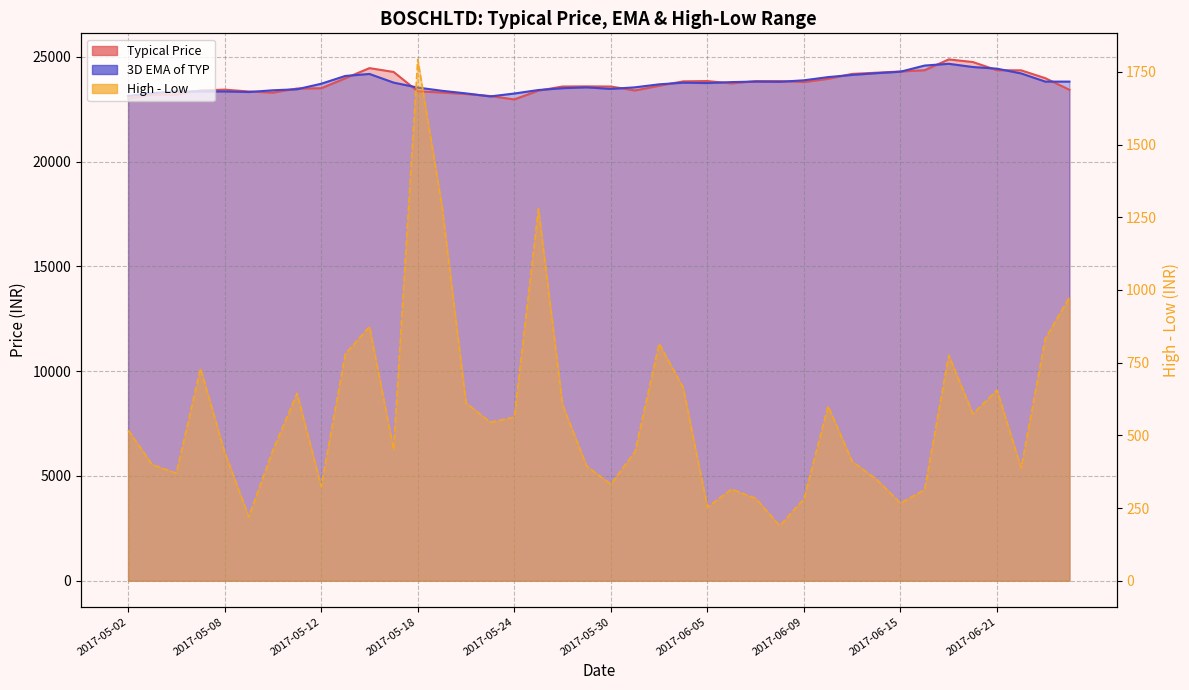

At which category does High - Low reach its first local valley?

2017-05-04